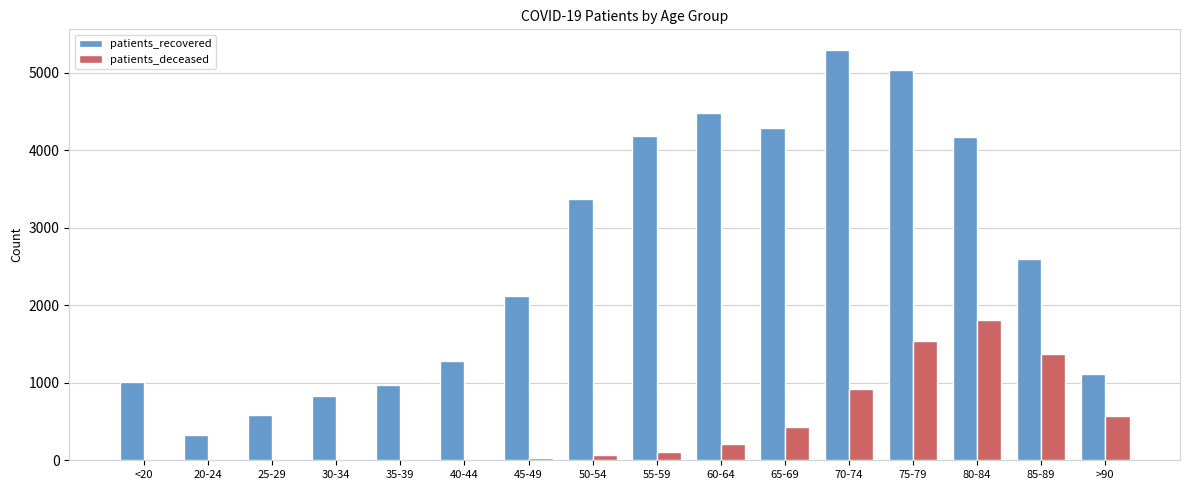

At which category is the sum across all series the highest?

75-79